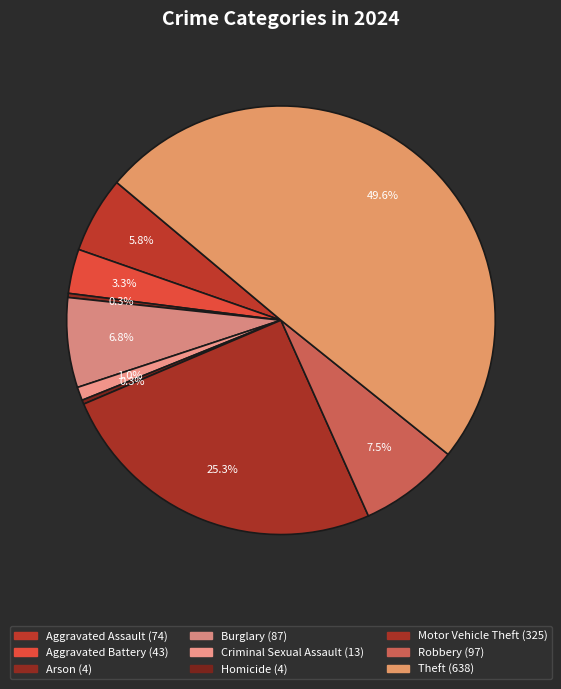

To the nearest percent, what is the difference between the largest and smallest slice percentages?

49%